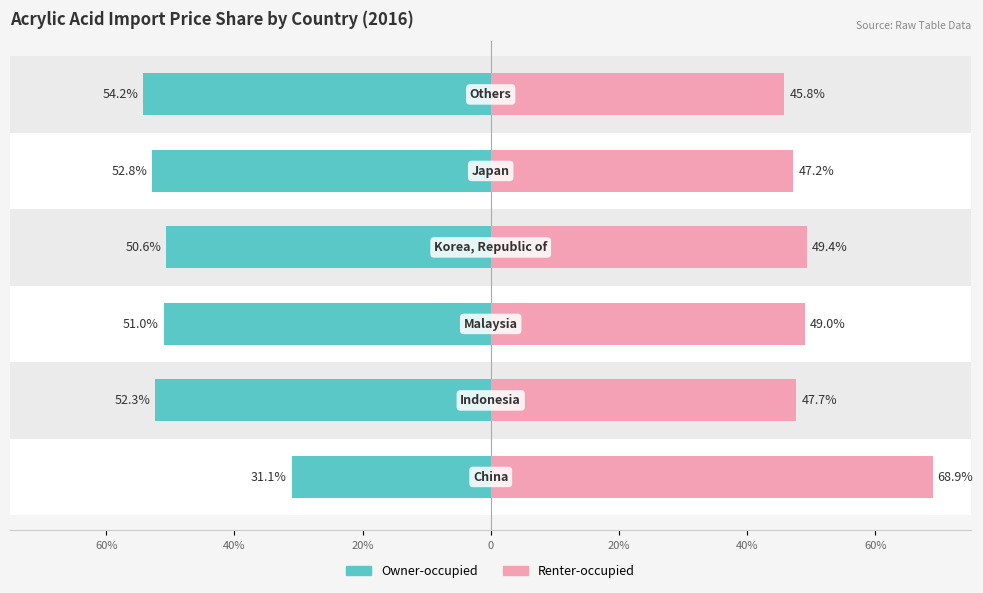

Reading left to right, list all the values displayed in this chart.

Owner-occupied: 60%=-31.1	40%=-52.3	20%=-51.0	0=-50.6	20%=-52.8	40%=-54.2
Renter-occupied: 60%=68.9	40%=47.7	20%=49.0	0=49.4	20%=47.2	40%=45.8